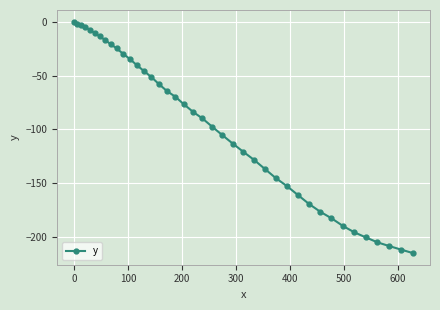

What is the minimum value shown in the chart?

-214.6